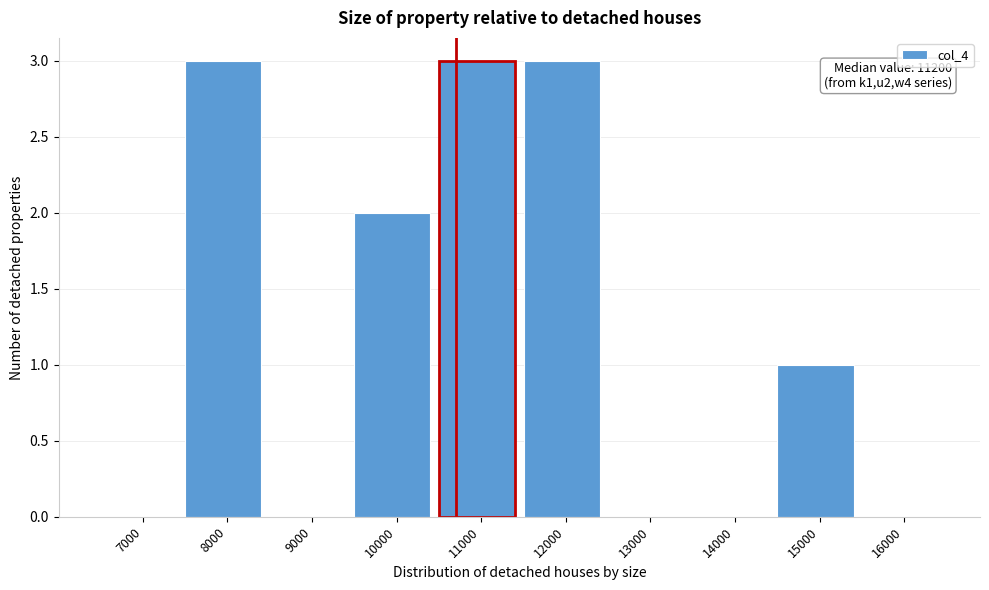

Reading left to right, list all the values displayed in this chart.

7000=0	8000=3	9000=0	10000=2	11000=3	12000=3	13000=0	14000=0	15000=1	16000=0